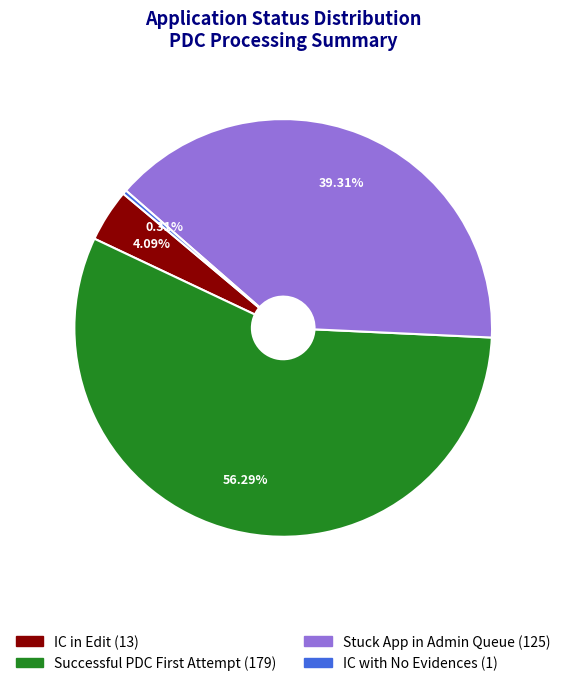

Count the number of slices in the pie.

4